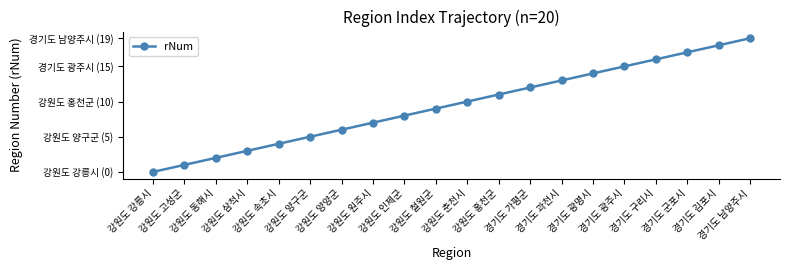

Does the chart have visible grid lines?

No